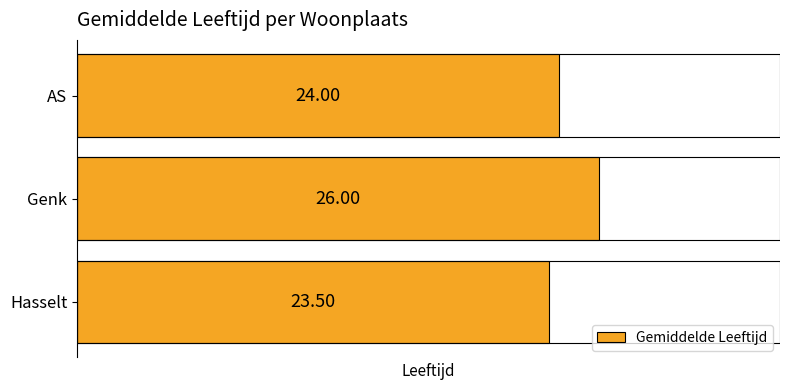

Count the number of data series in this chart.

1